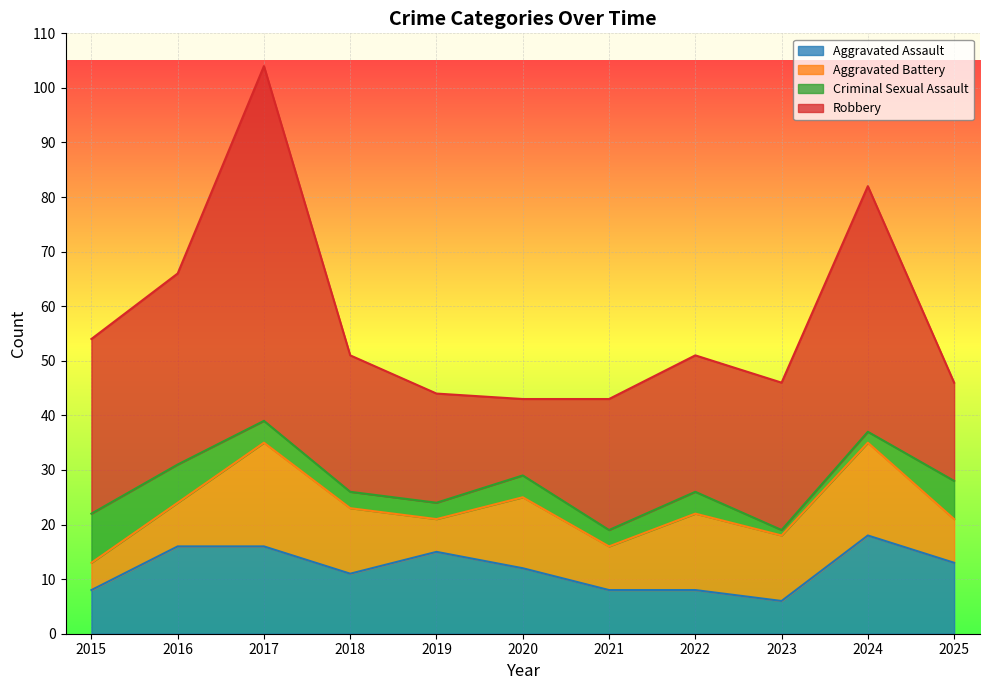

What is the value of the Criminal Sexual Assault point at the 6th from the left?

4